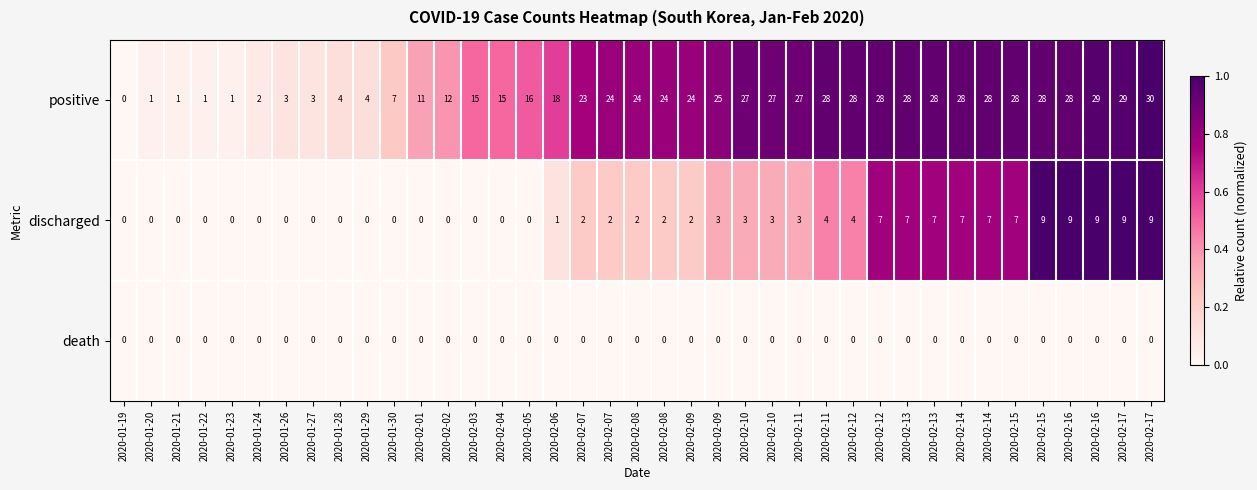

At which category is the sum across all series the highest?

2020-02-17